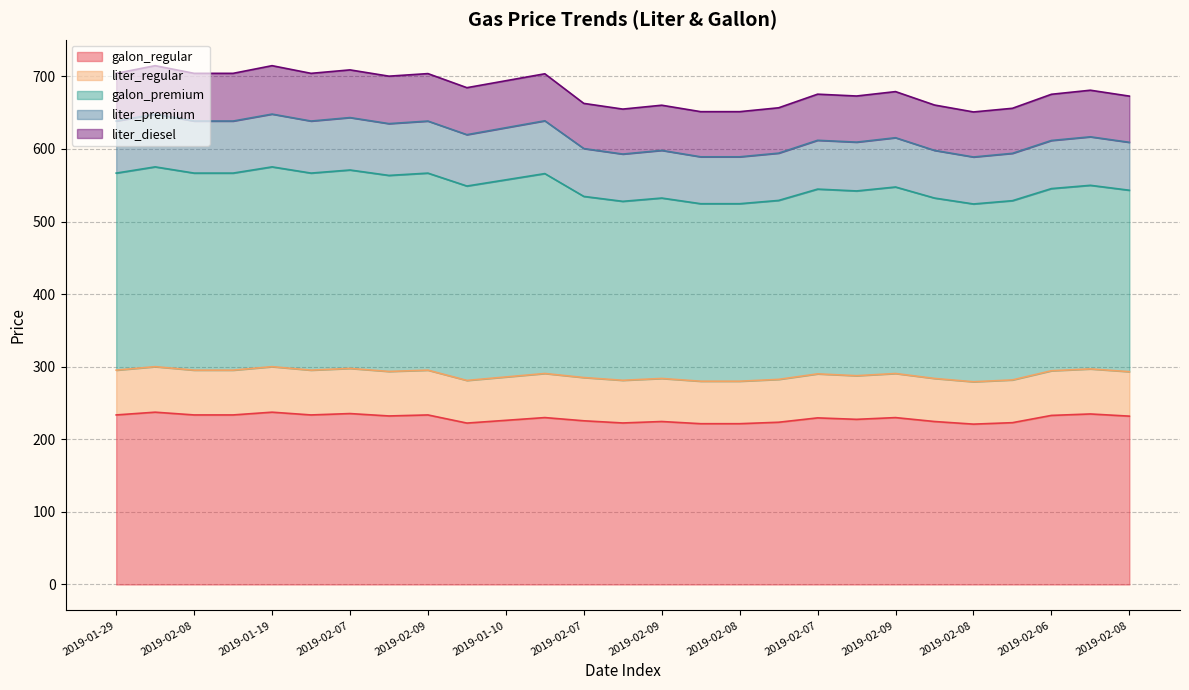

Between 2019-02-07 and 2019-02-09, which series saw the biggest shift?

liter_diesel